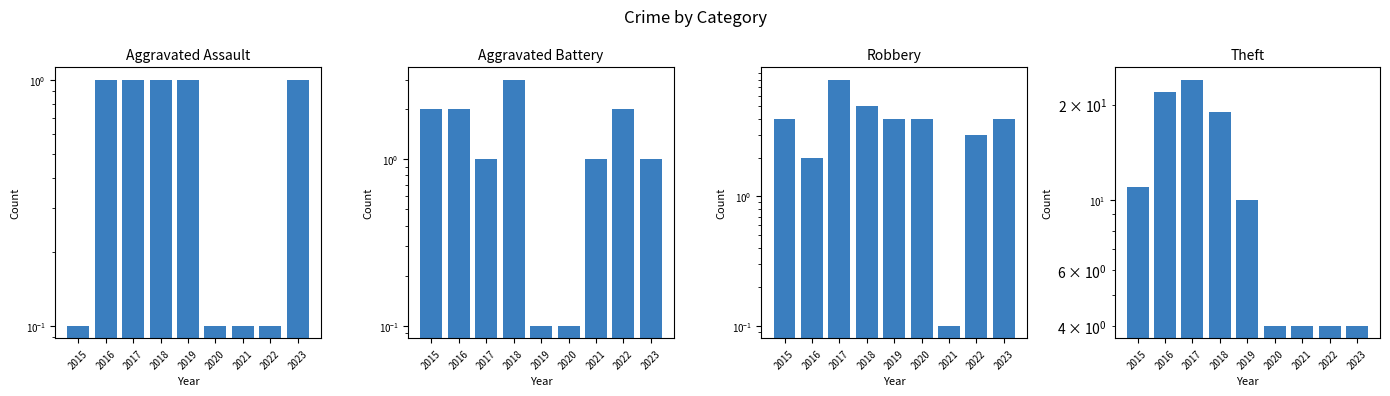

What are all the series names shown in the legend?

Aggravated Assault, Aggravated Battery, Robbery, Theft